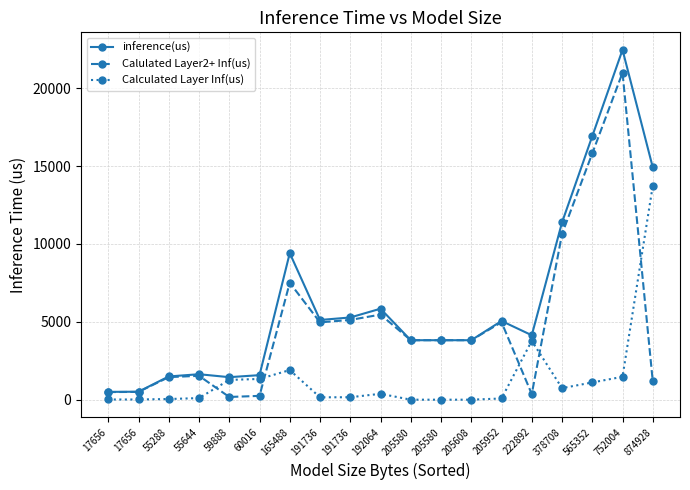

Which series has the largest range (max minus min)?

inference(us)